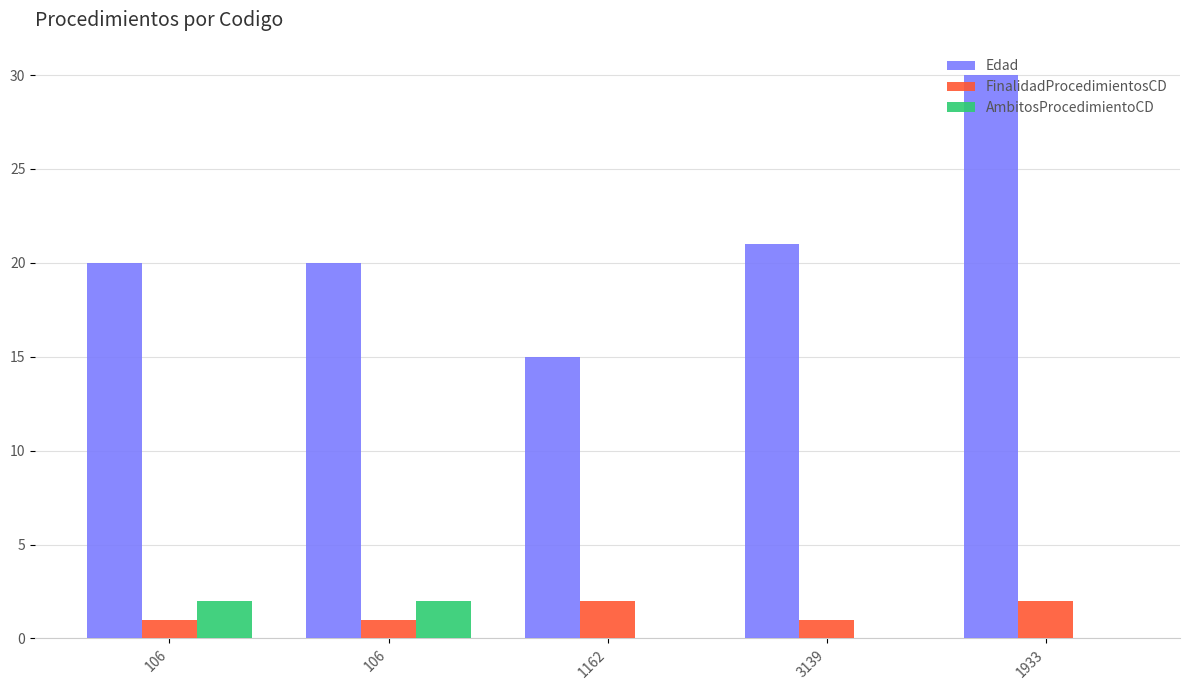

What is the average value of the FinalidadProcedimientosCD series?

1